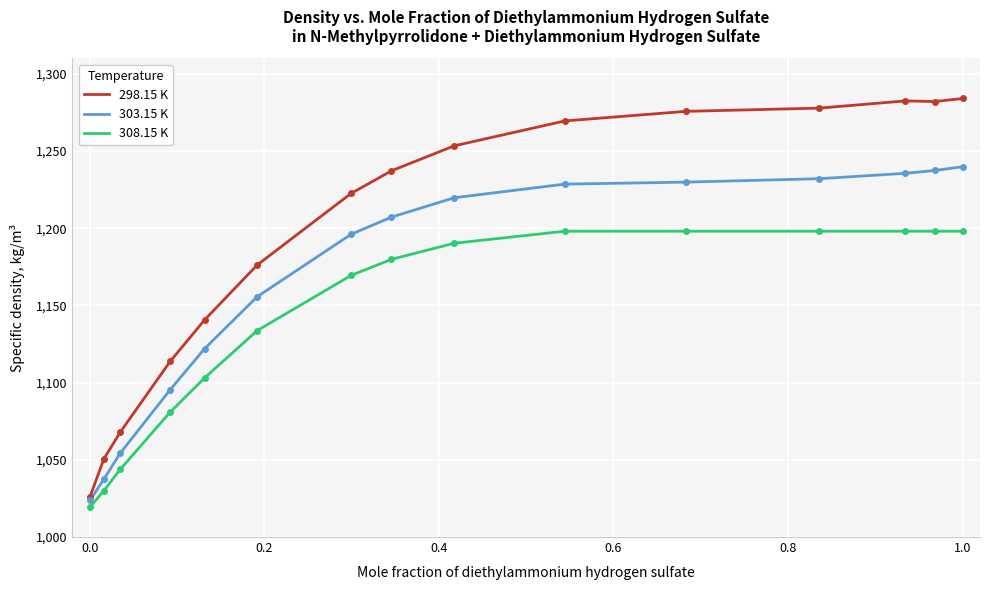

Which series has the largest range (max minus min)?

298.15 K